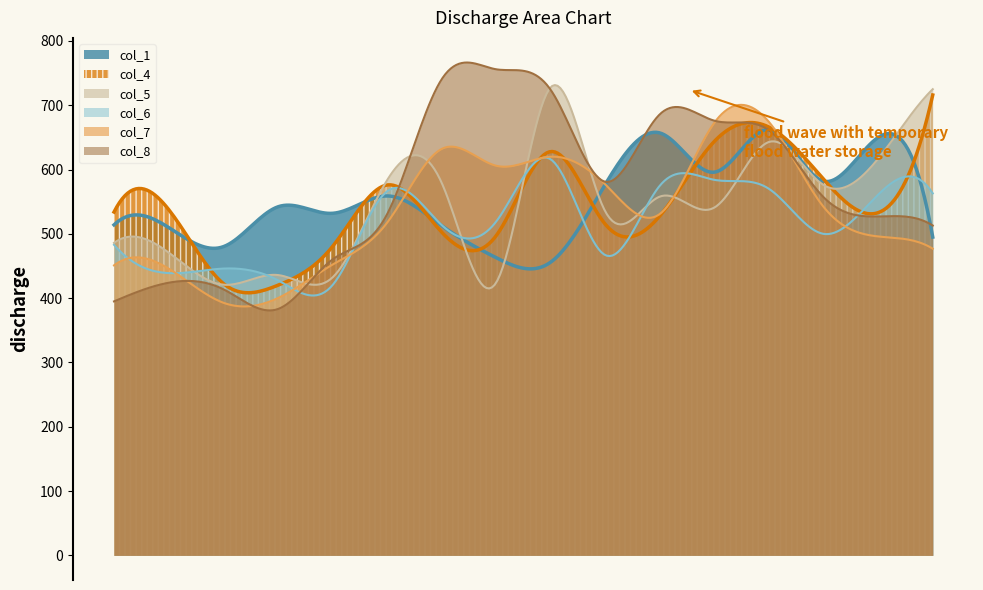

After their last crossing, which series has the higher values: col_8 or col_4?

col_4